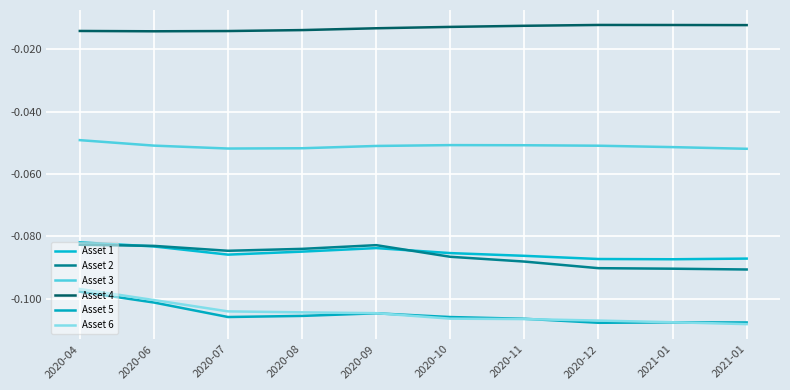

Does the chart have visible grid lines?

Yes